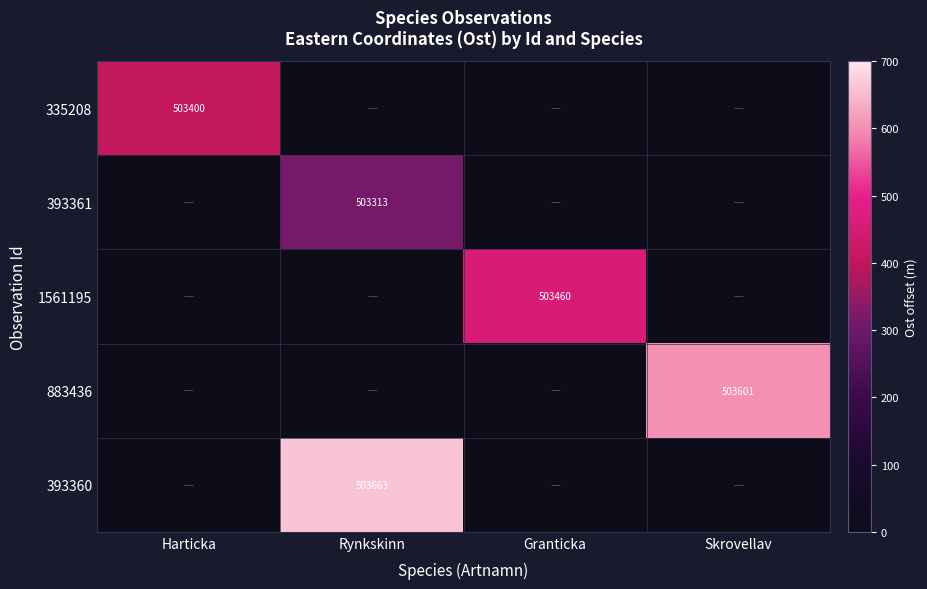

The value of 1561195 at Granticka is 196469. True or false?

False